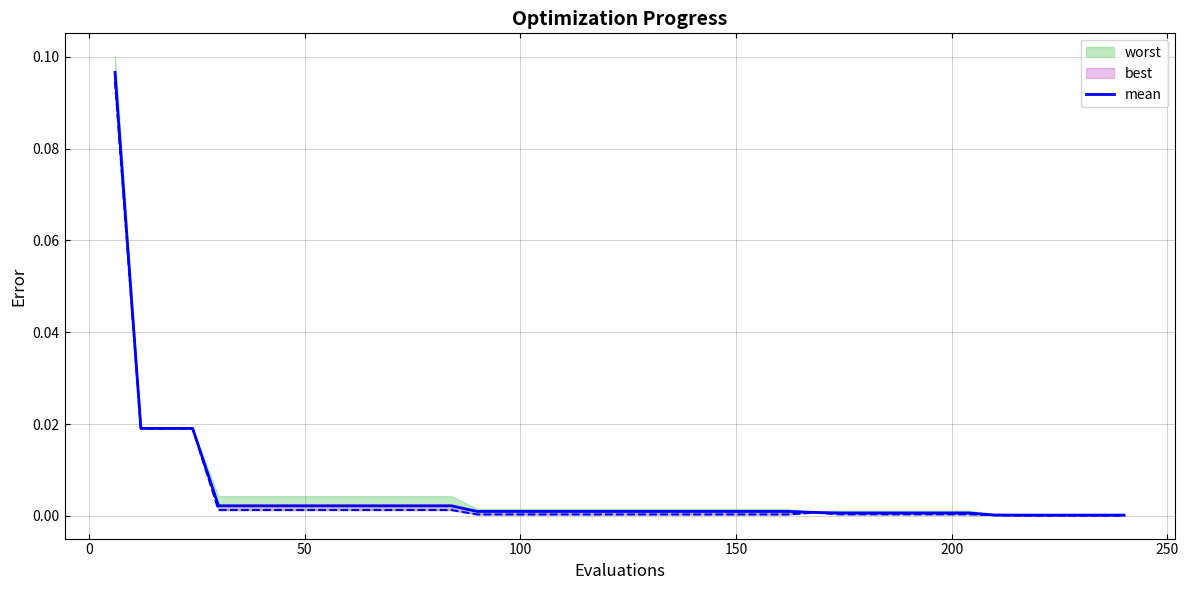

Is it true that the value at 0 is 0.0?

True